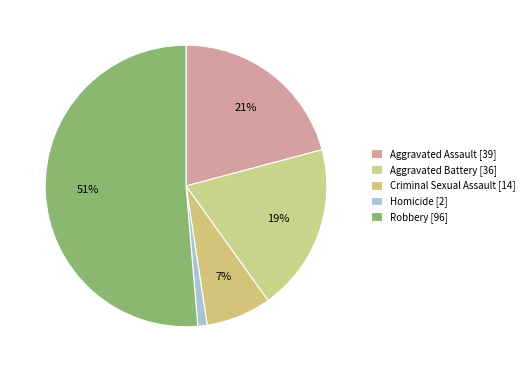

Approximately how many times larger is the value at Aggravated Battery compared to Robbery?

0.4